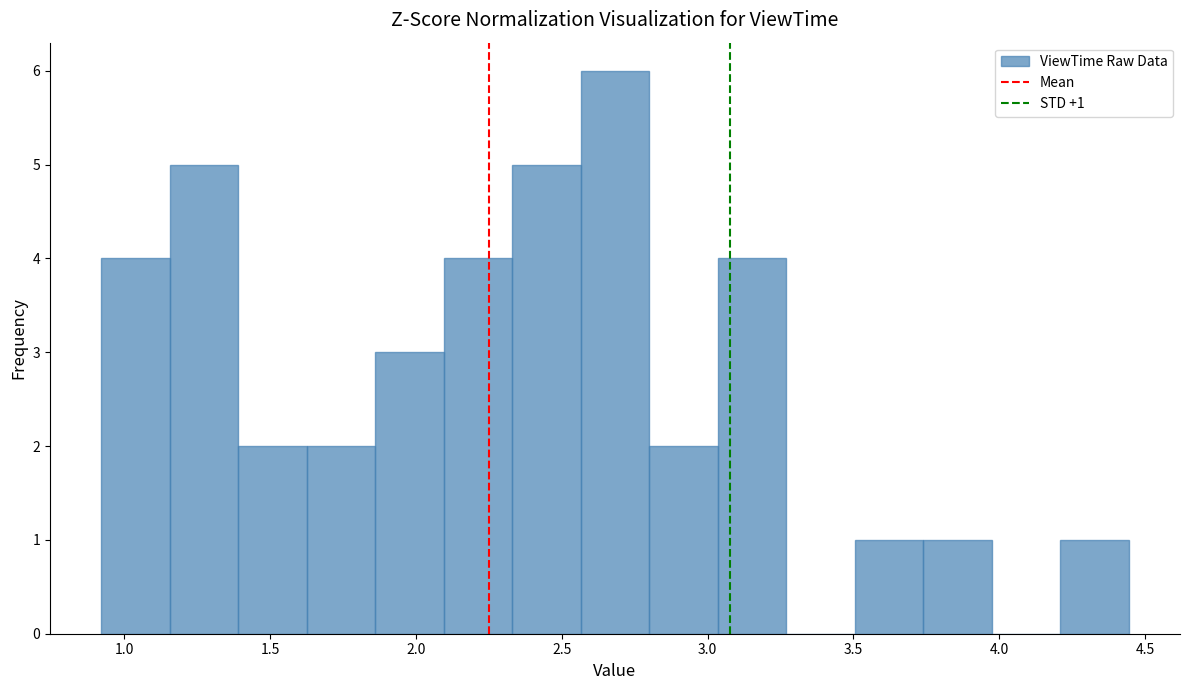

Over which range of the x-axis is the bar tallest?

2.55 to 2.80